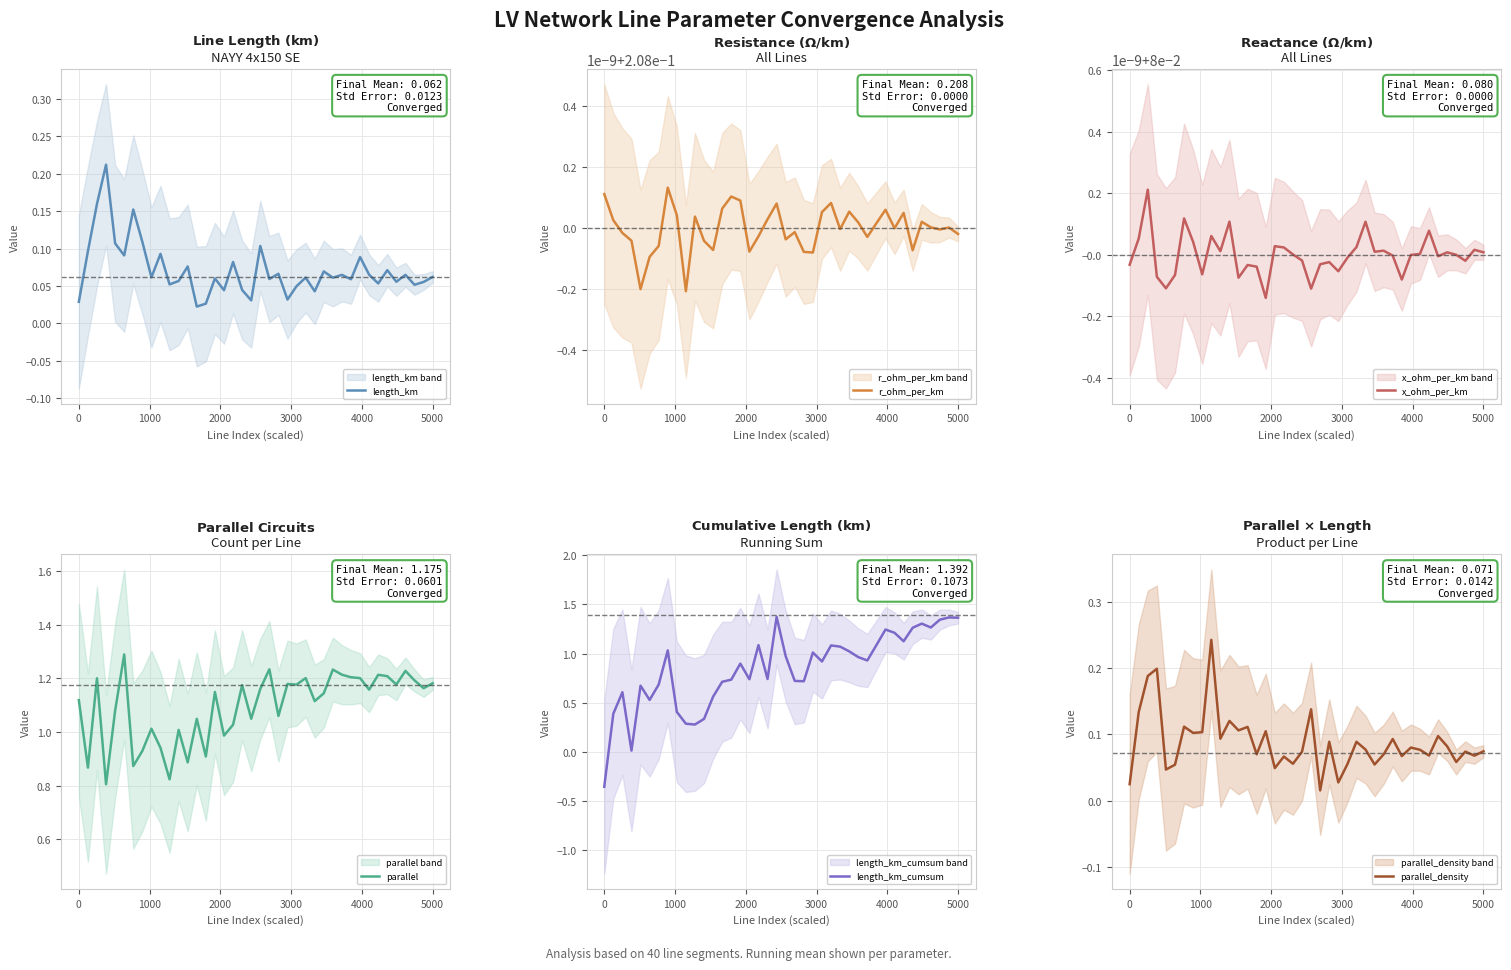

Rank the series by their maximum value, from lowest to highest.

x_ohm_per_km, r_ohm_per_km, length_km, parallel_density, parallel, length_km_cumsum